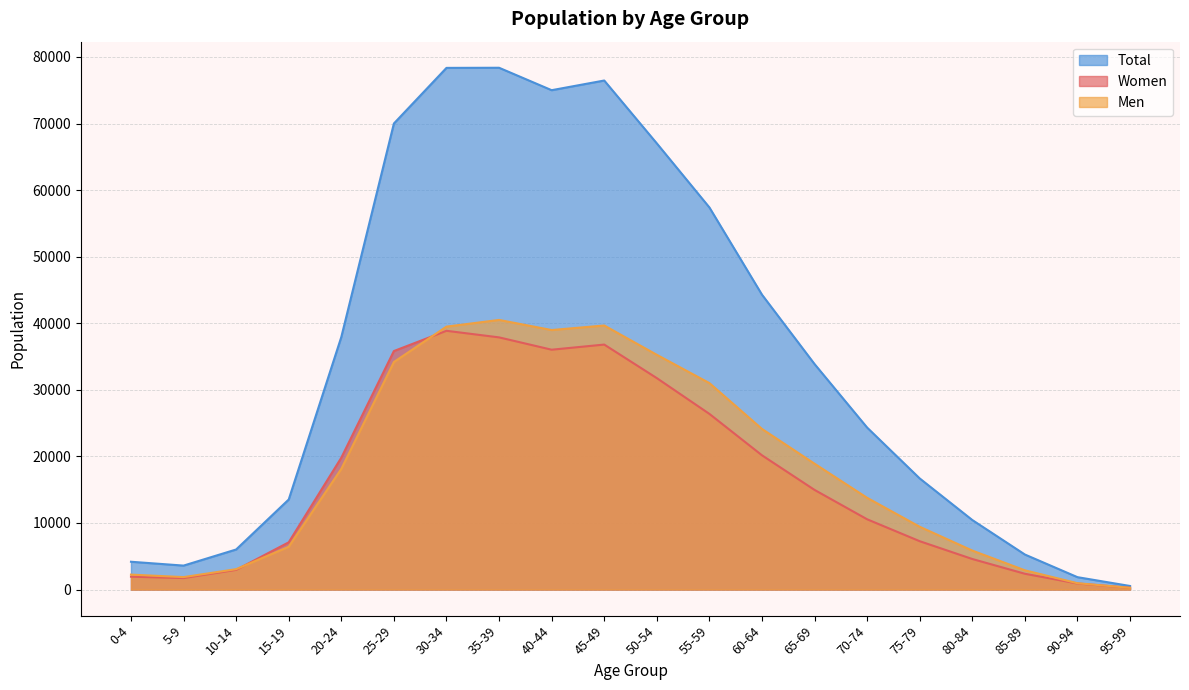

Where is the first local maximum for Men?

35-39